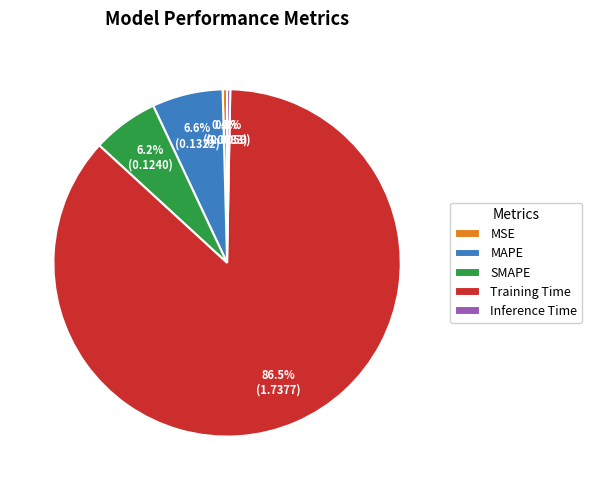

Which category has the biggest portion of the pie?

Training Time